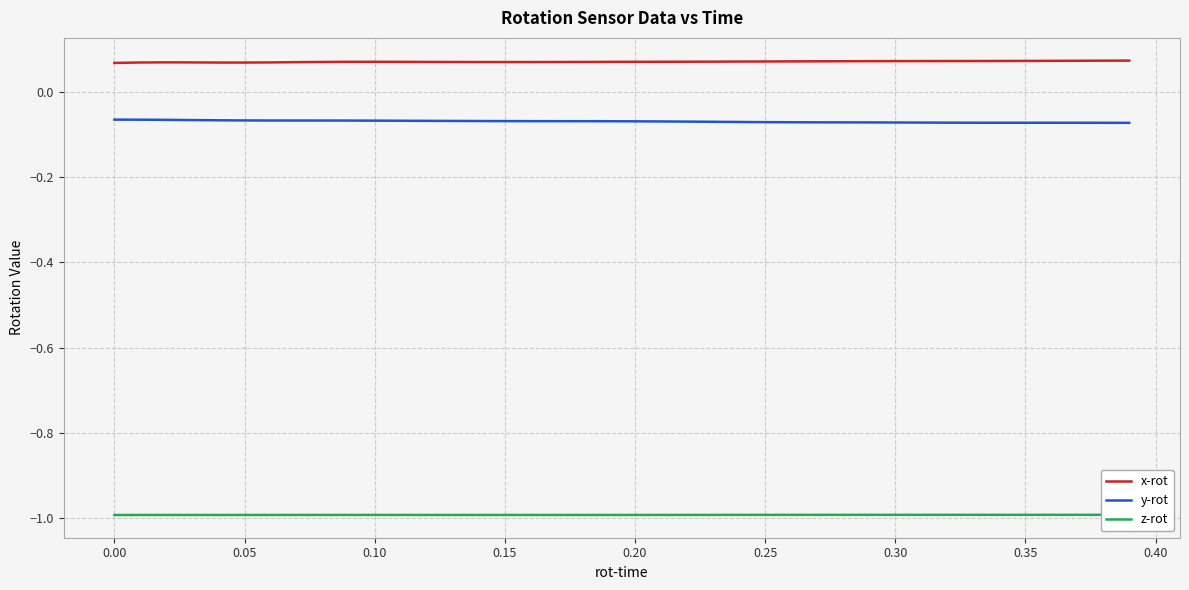

In x-rot, how many points are higher than both neighbors (excluding endpoints)?

2